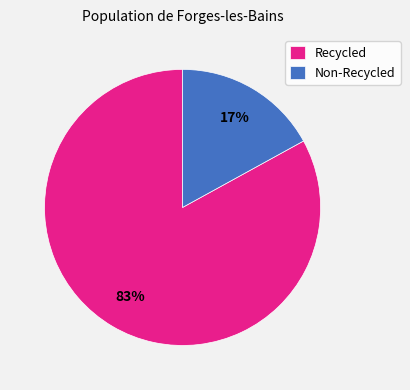

Is there a majority slice in this chart?

Yes